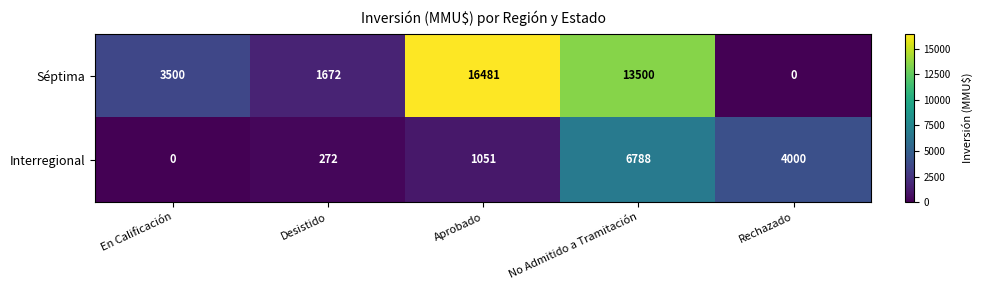

List the series in order of their overall mean, lowest first.

Interregional, Séptima